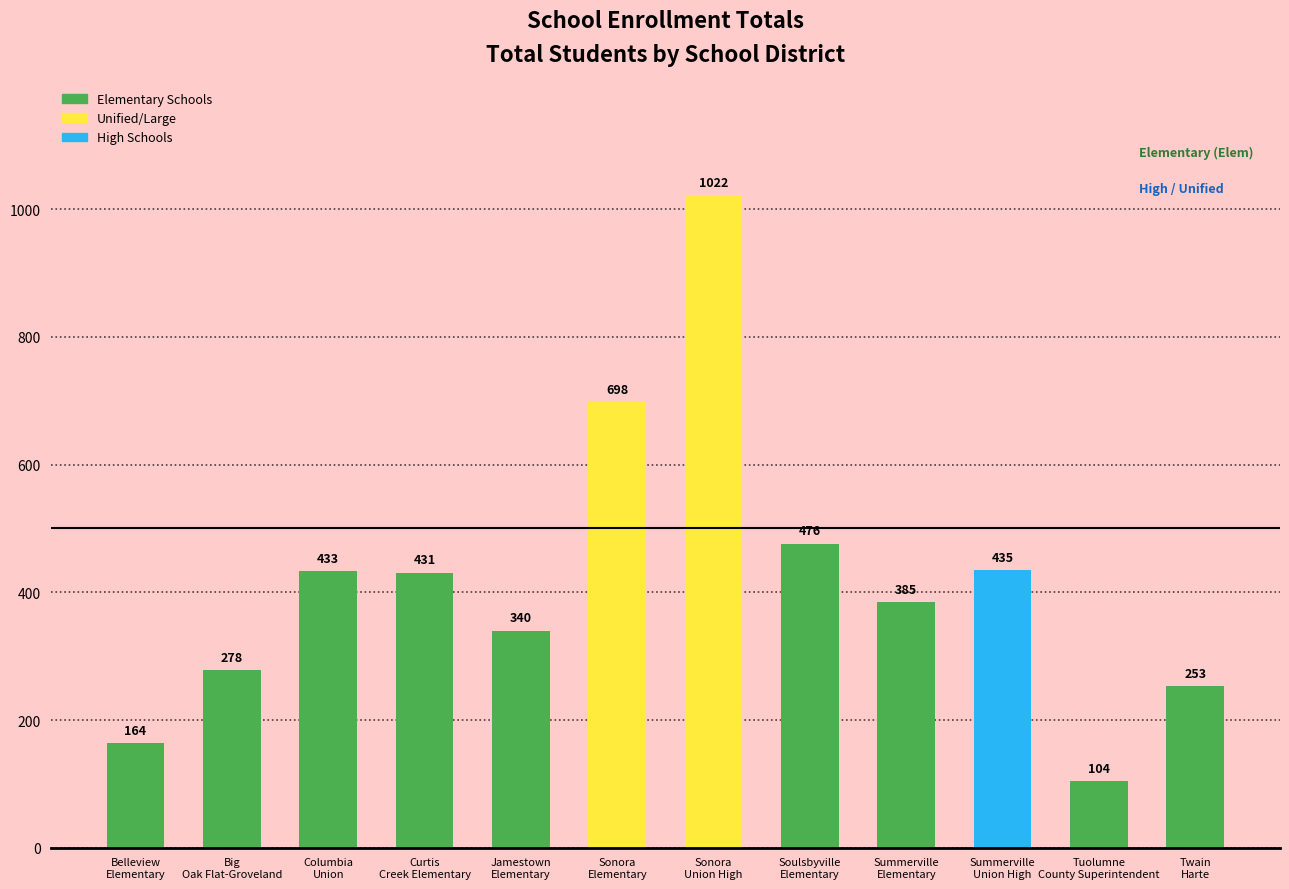

Reading left to right, list all the values displayed in this chart.

164	278	433	431	340	698	1022	476	385	435	104	253